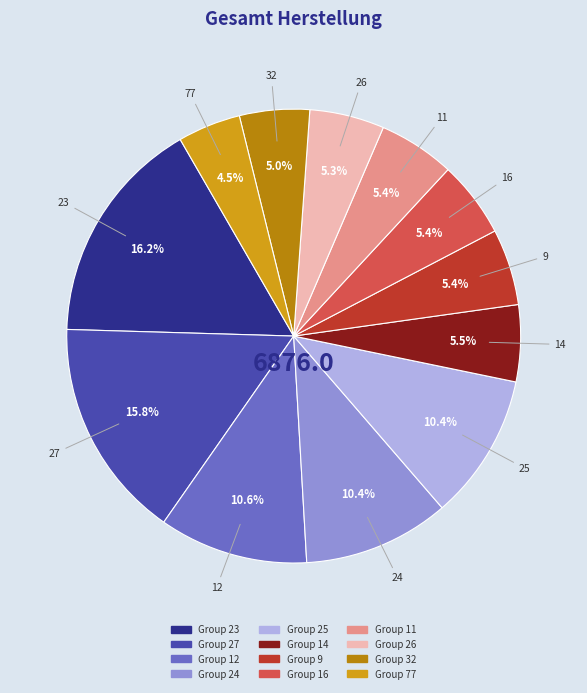

Does any single category account for the majority?

No